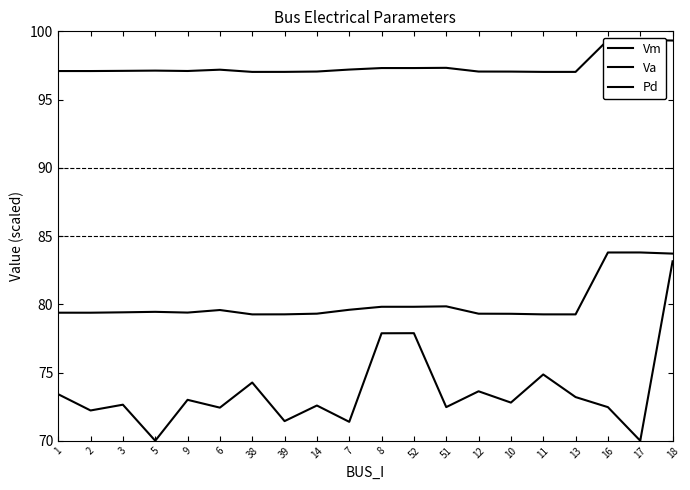

What is the approximate value of Va at 3?

79.4